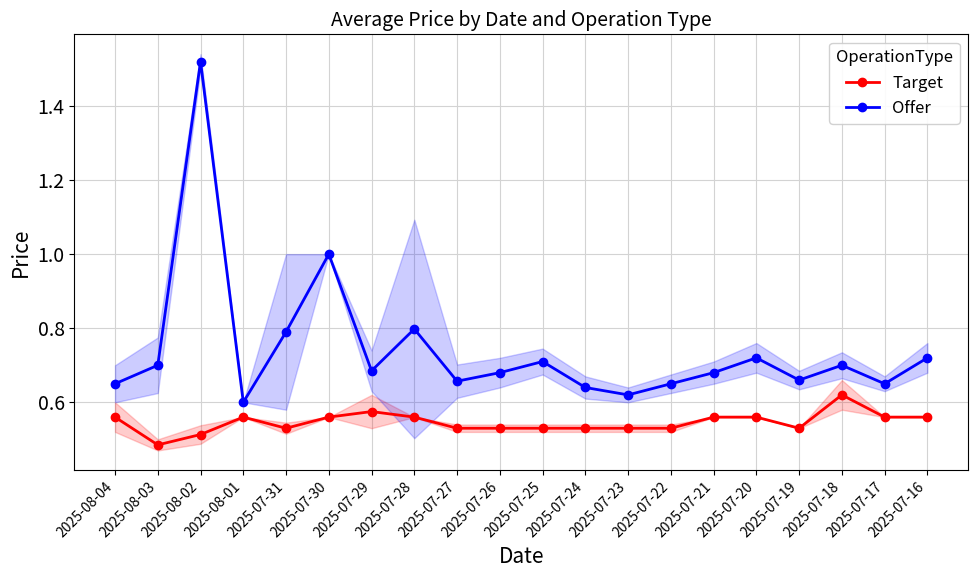

At which category is the sum across all series the highest?

2025-08-02